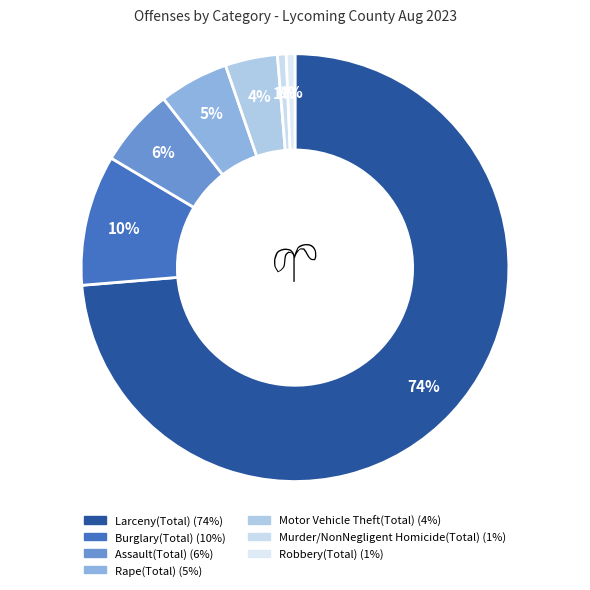

What percentage is the Burglary(Total) slice, to the nearest percent?

10%